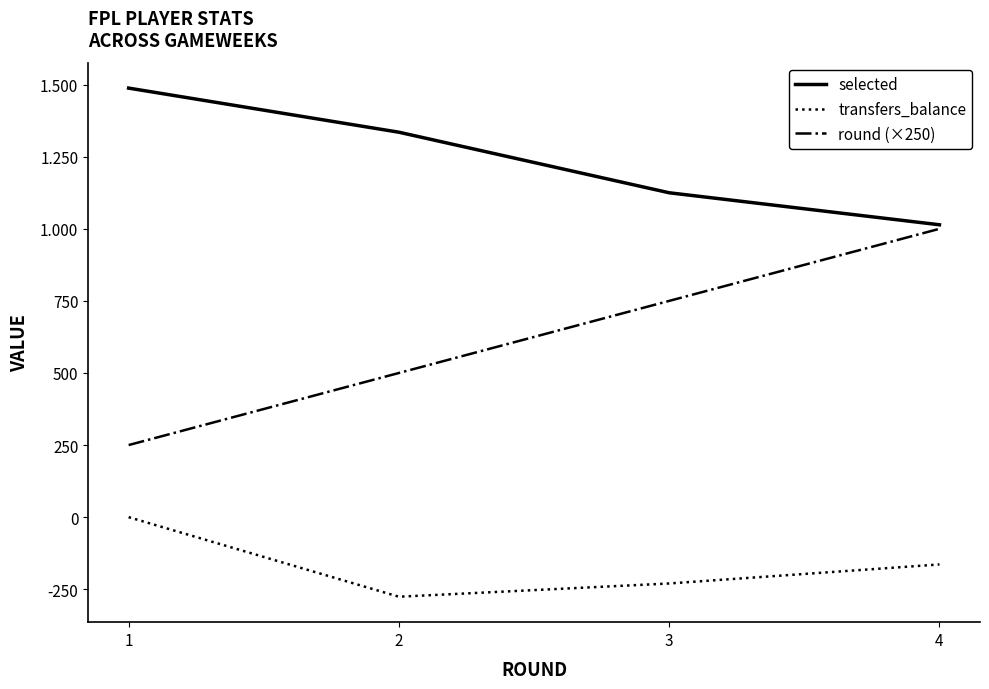

In transfers_balance, how many points are lower than both neighbors (excluding endpoints)?

1